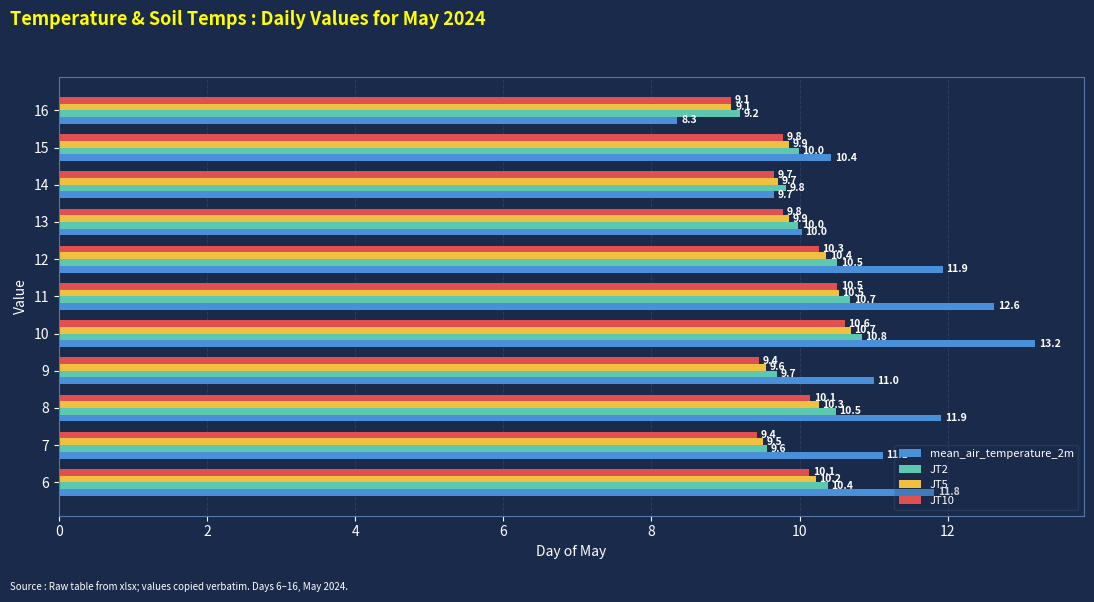

What is the highest value of the JT2 series?

10.8